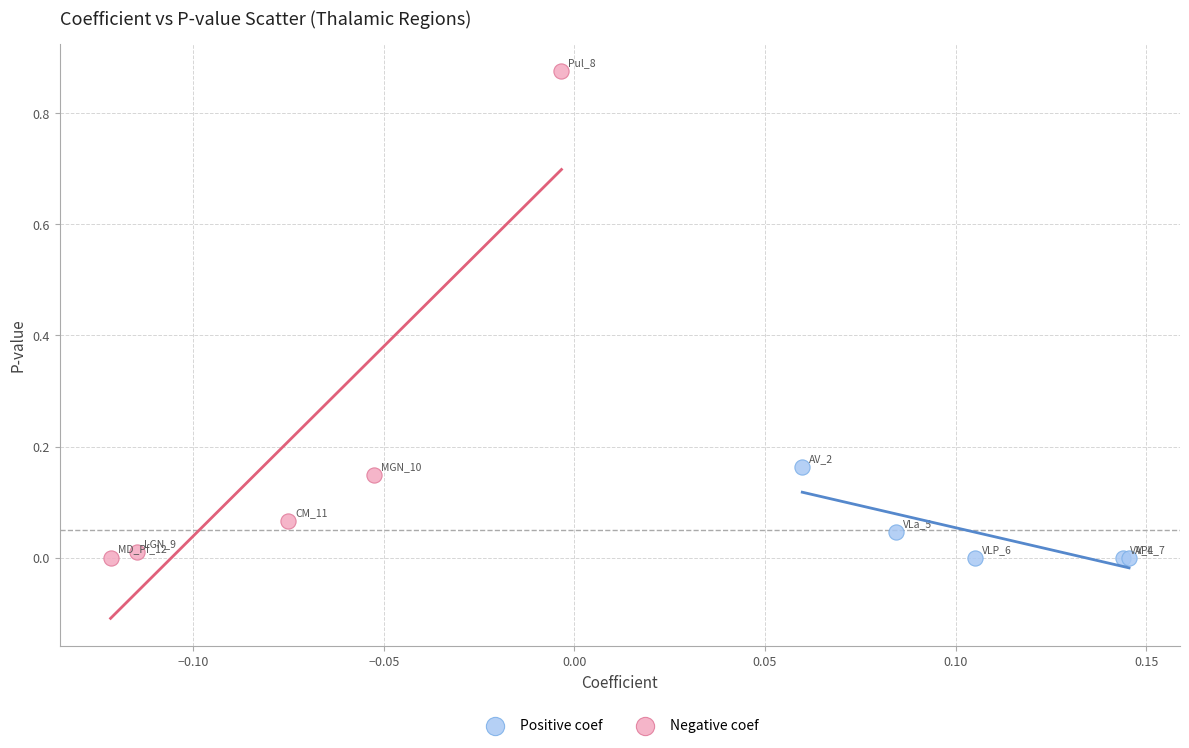

Which series has the widest spread of Y values?

Negative coef